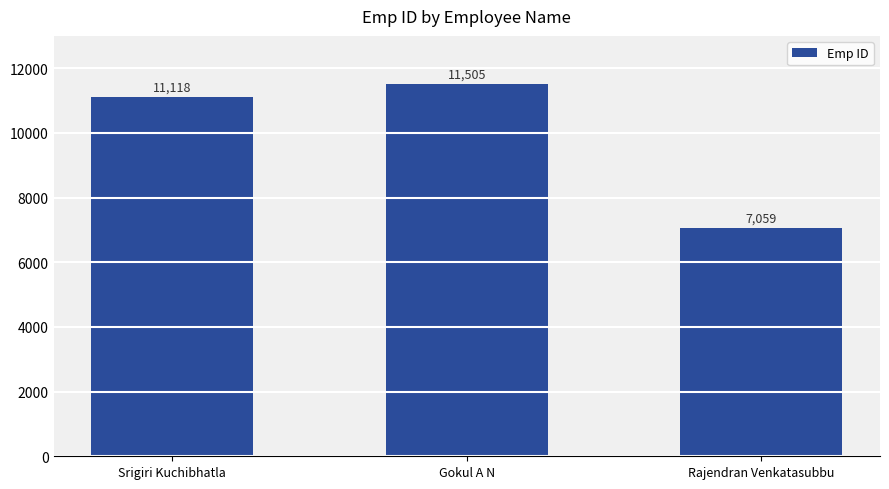

What is the sum of all values?

29682